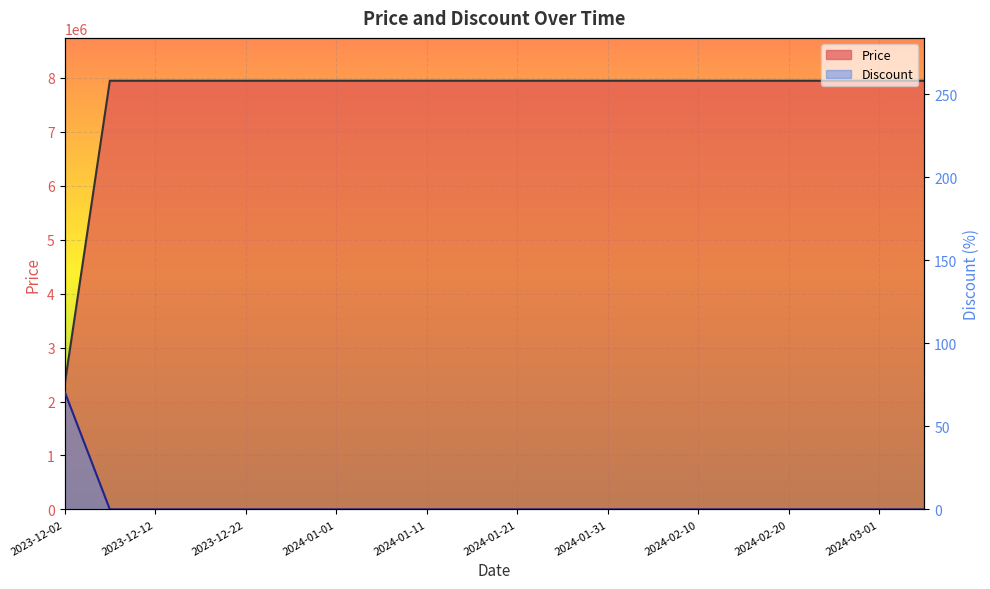

True or false: Price and Discount intersect in this chart.

False